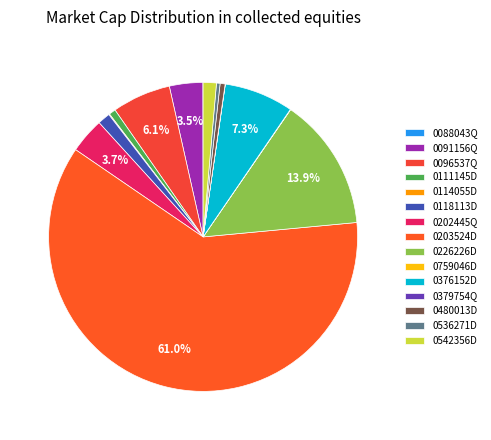

Combined, do 0759046D and 0542356D account for over 50%?

No